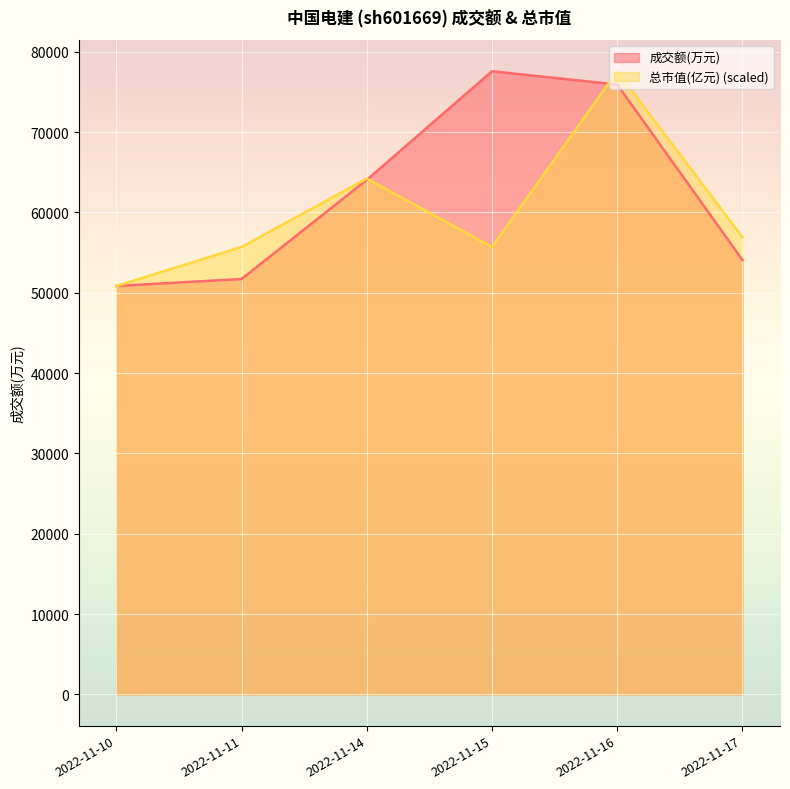

The value of 总市值(亿元) at 2022-11-10 is 50850.0. True or false?

True